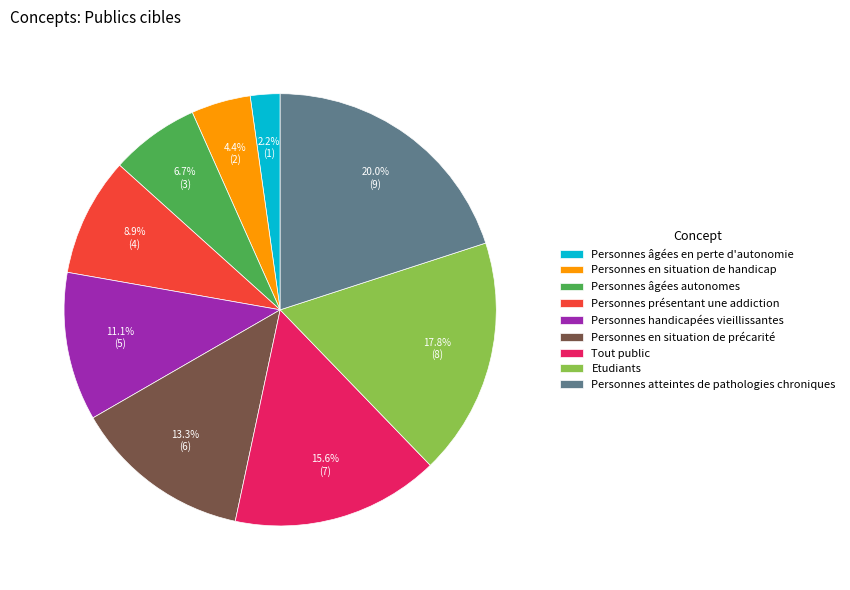

What percentage is the Personnes âgées autonomes slice, to the nearest percent?

7%